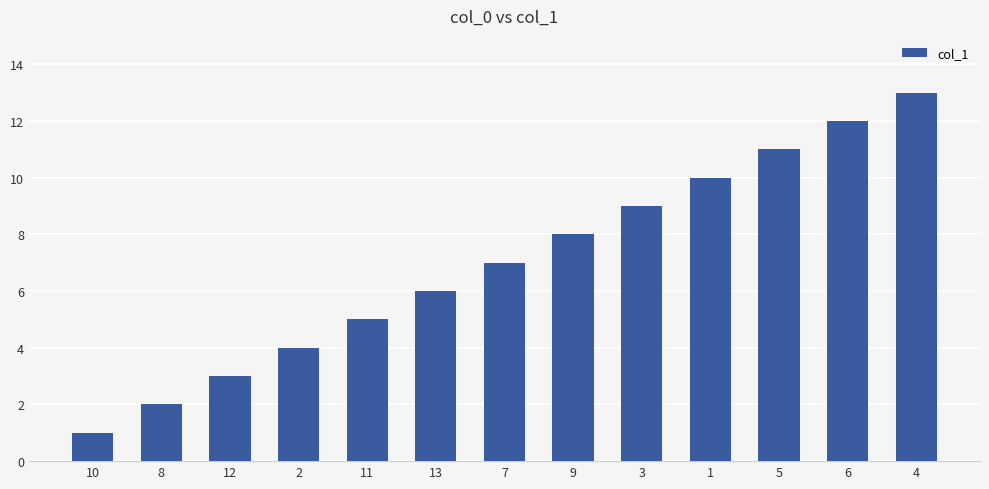

The chart shows a value of 5 at 12. True or false?

False